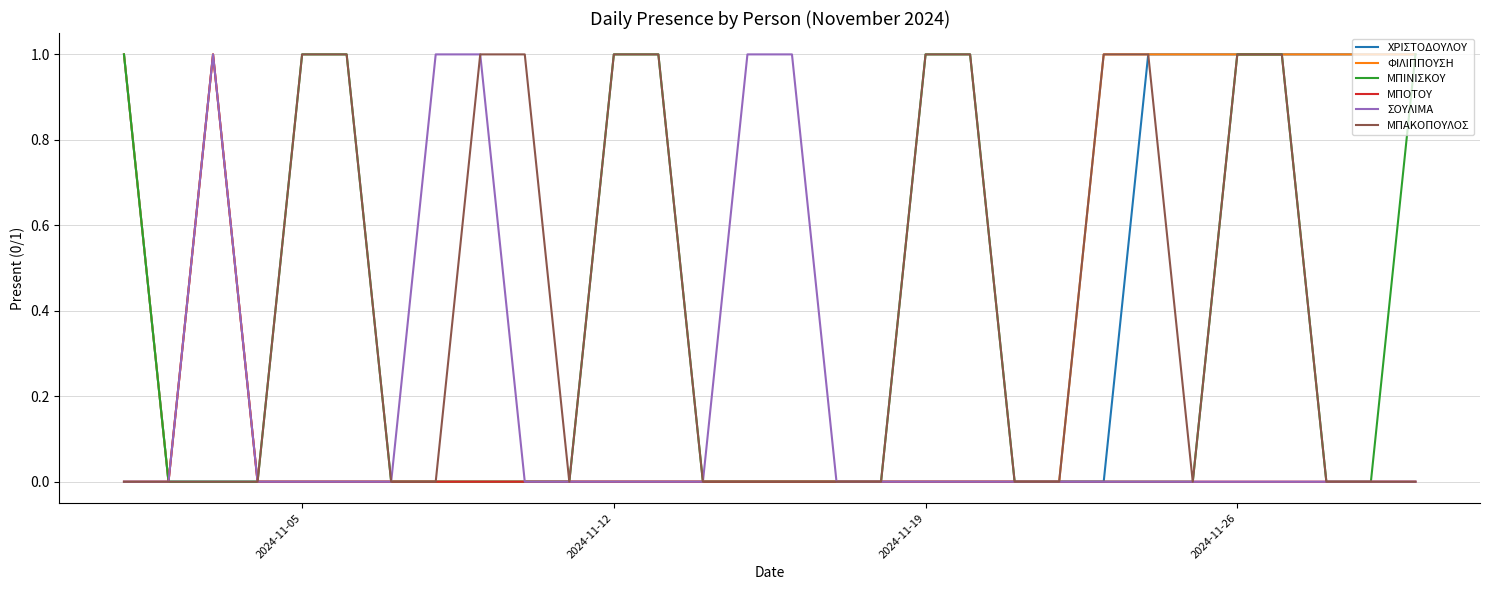

Which series has the largest total across all categories?

ΜΠΑΚΟΠΟΥΛΟΣ